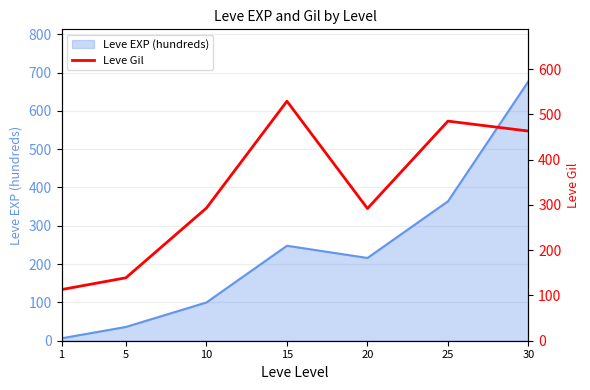

Where does the data first go above 293?

15